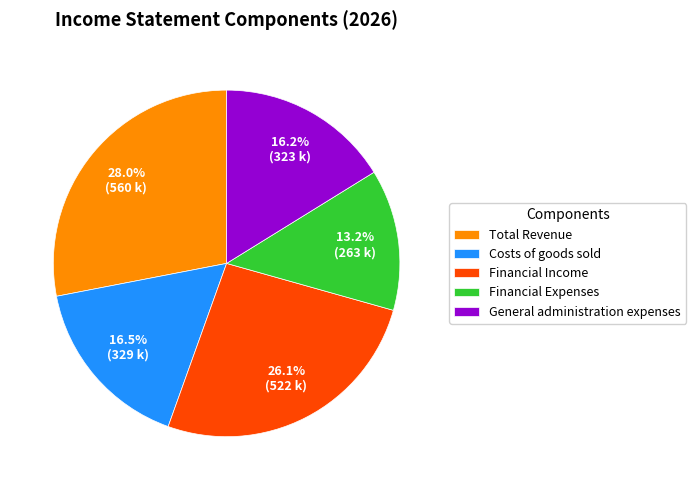

Do Financial Expenses and Costs of goods sold together represent more than half of the pie?

No